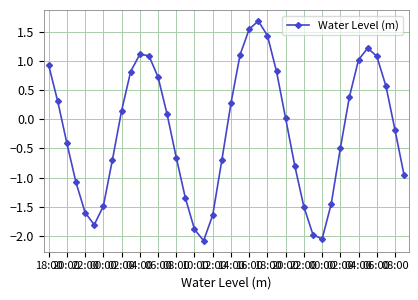

What is the value of the 11th point from the left?

1.1